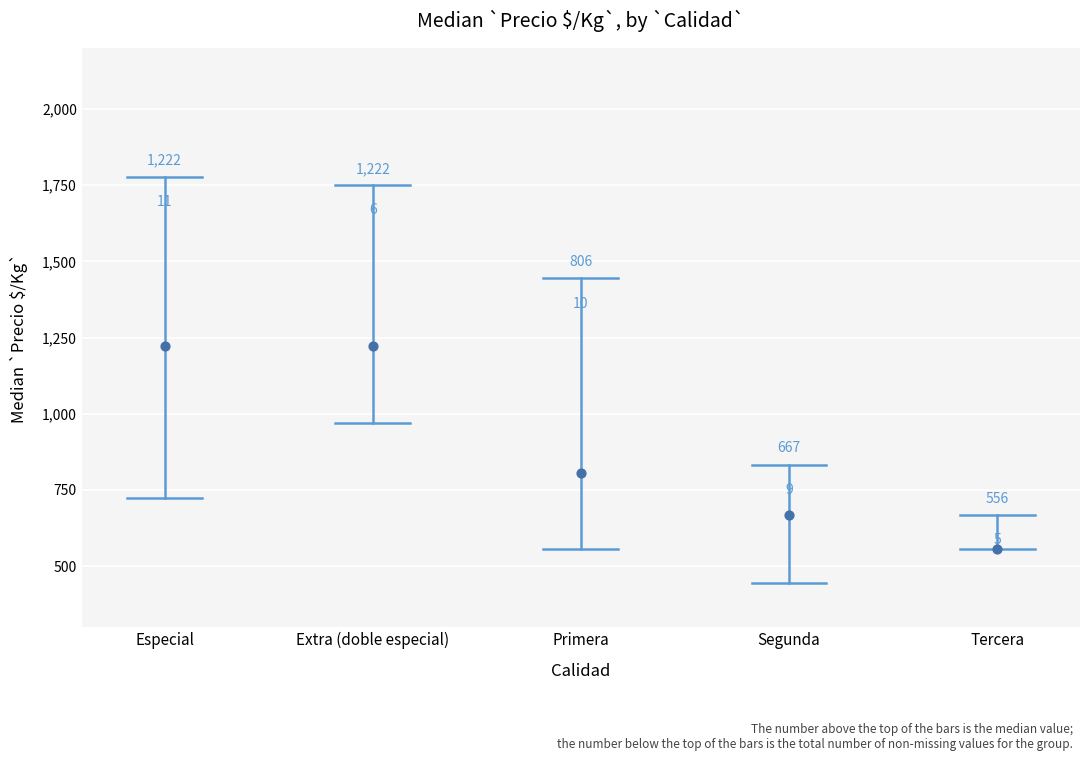

What Y value in the scatter plot is closest to 889?

806